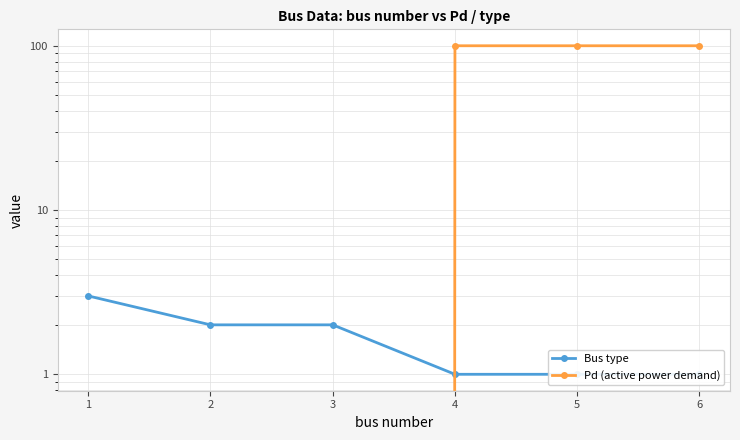

What is the value of the Bus type point at the 5th from the left?

1